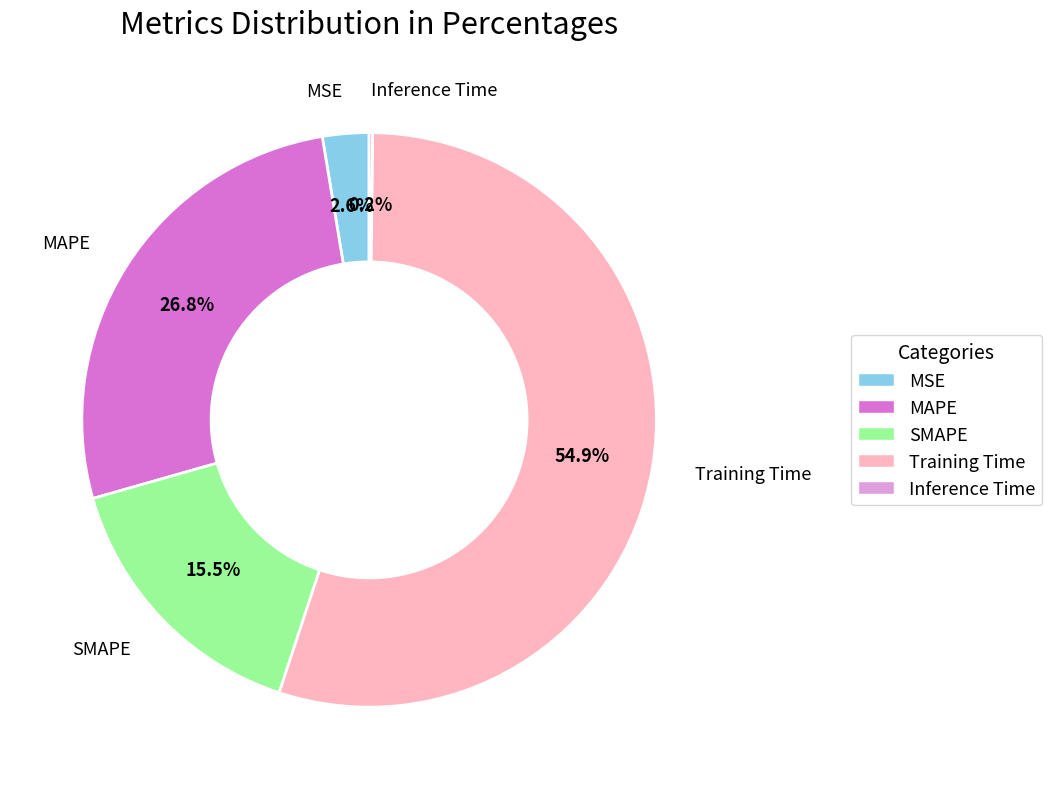

Which category has the biggest portion of the pie?

Training Time